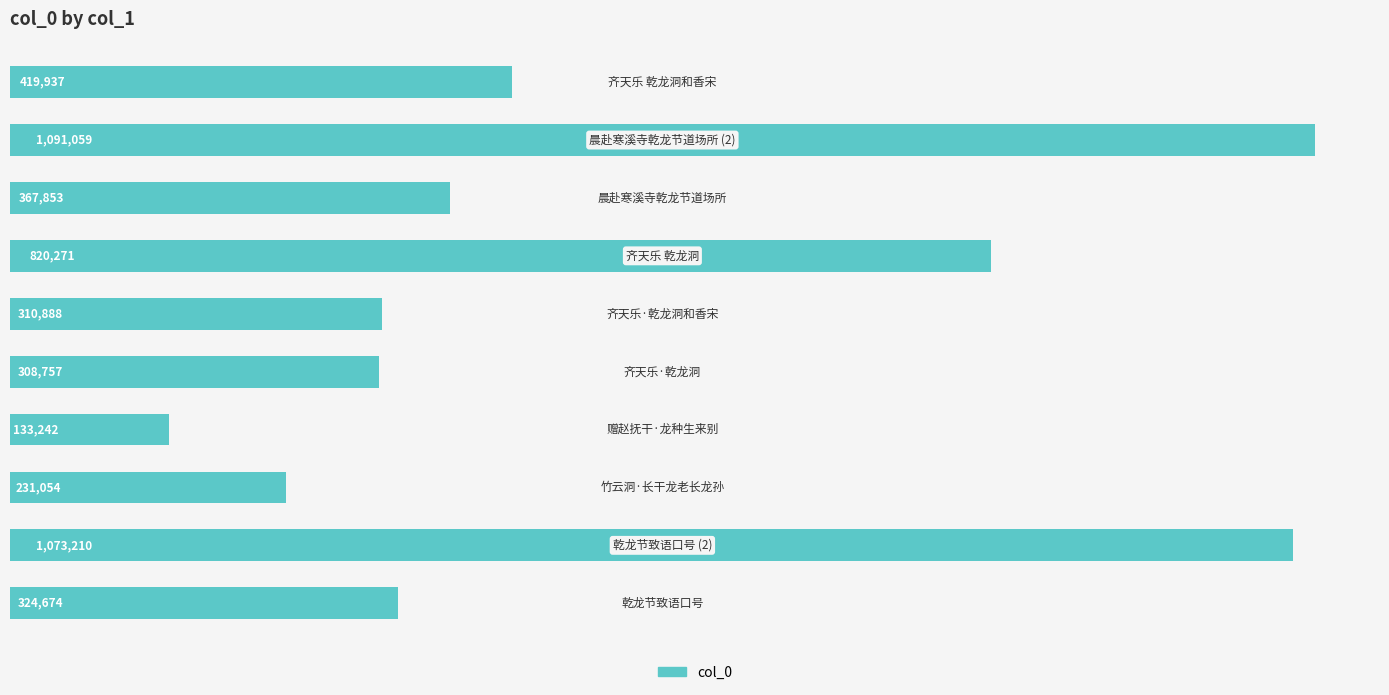

What is the smallest value displayed?

133242